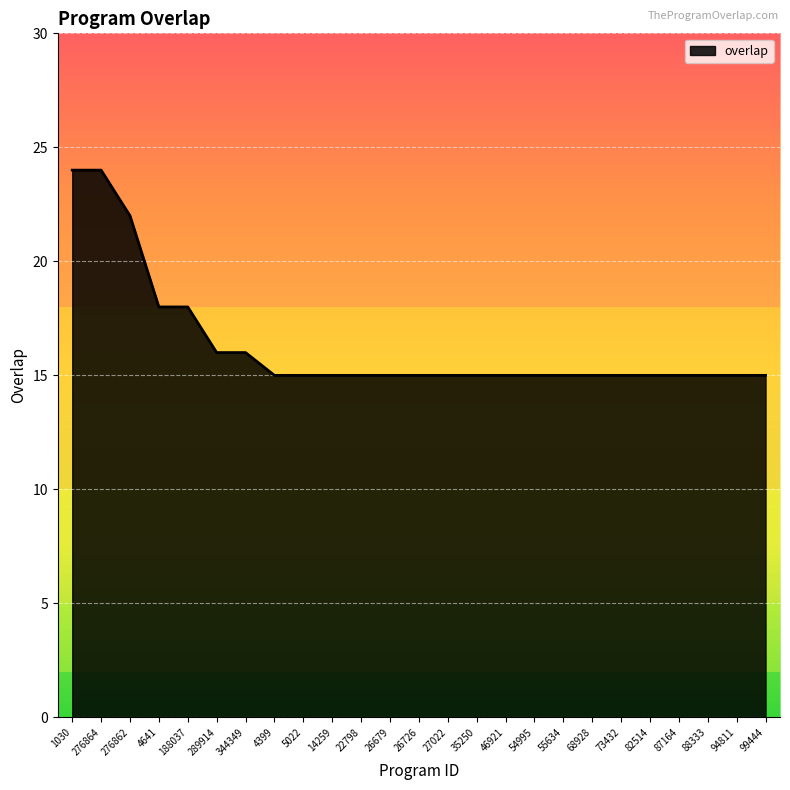

What position from the left is 27022?

14